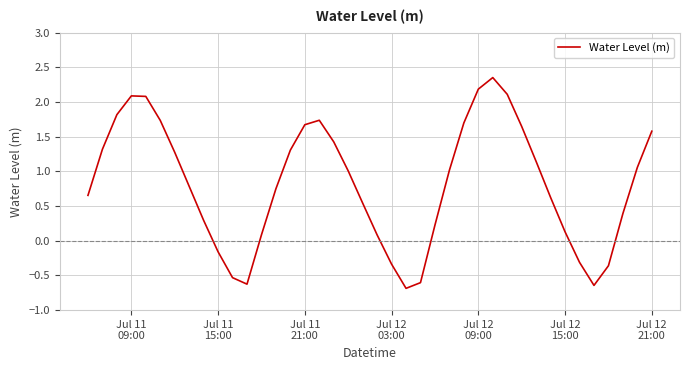

What is the smallest value displayed?

-0.7